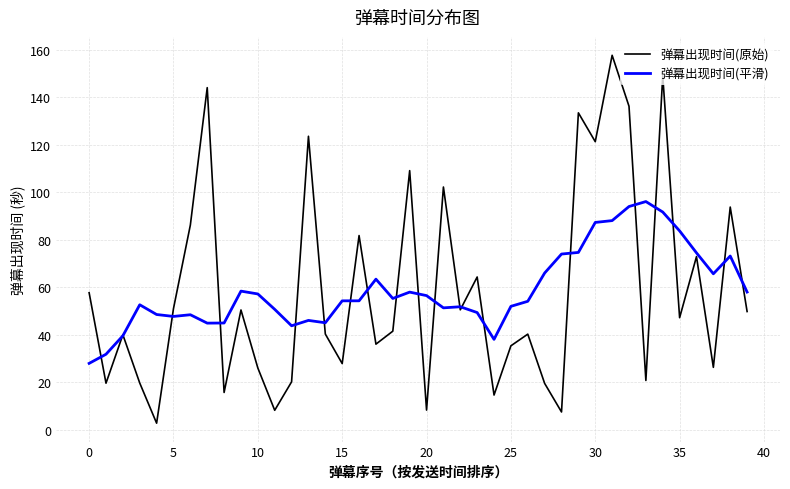

Which series has the widest spread of values?

弹幕出现时间(原始)